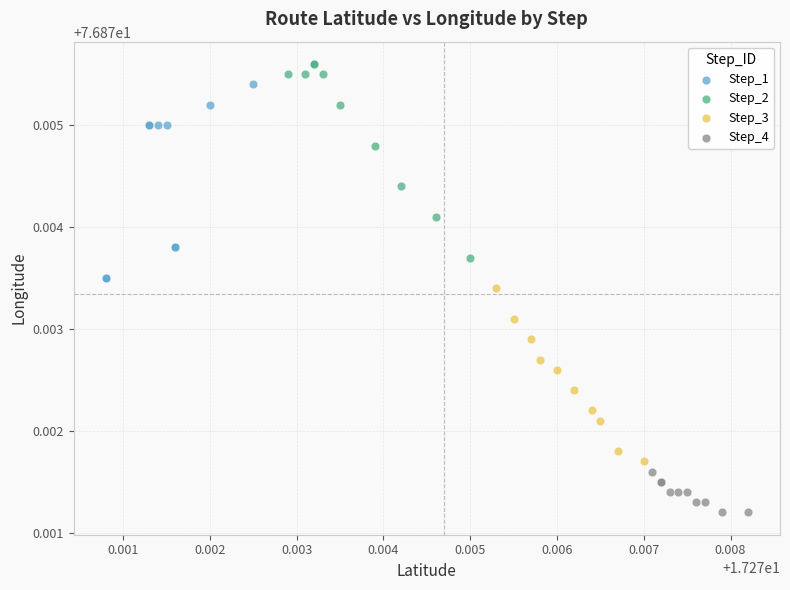

Which series reaches the minimum Y coordinate?

Step_4